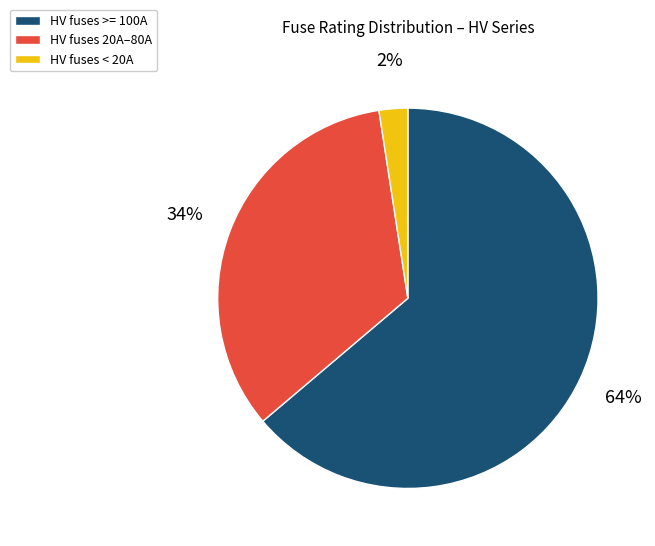

Does any single category account for the majority?

Yes